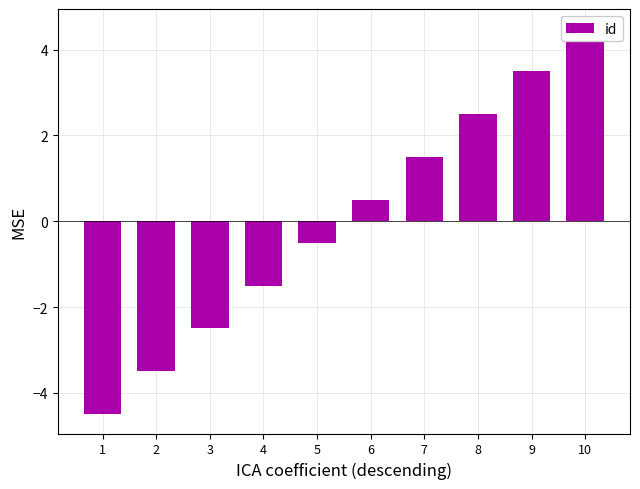

Reading left to right, what are all the values shown in this chart?

1=-4.5	2=-3.5	3=-2.5	4=-1.5	5=-0.5	6=0.5	7=1.5	8=2.5	9=3.5	10=4.5